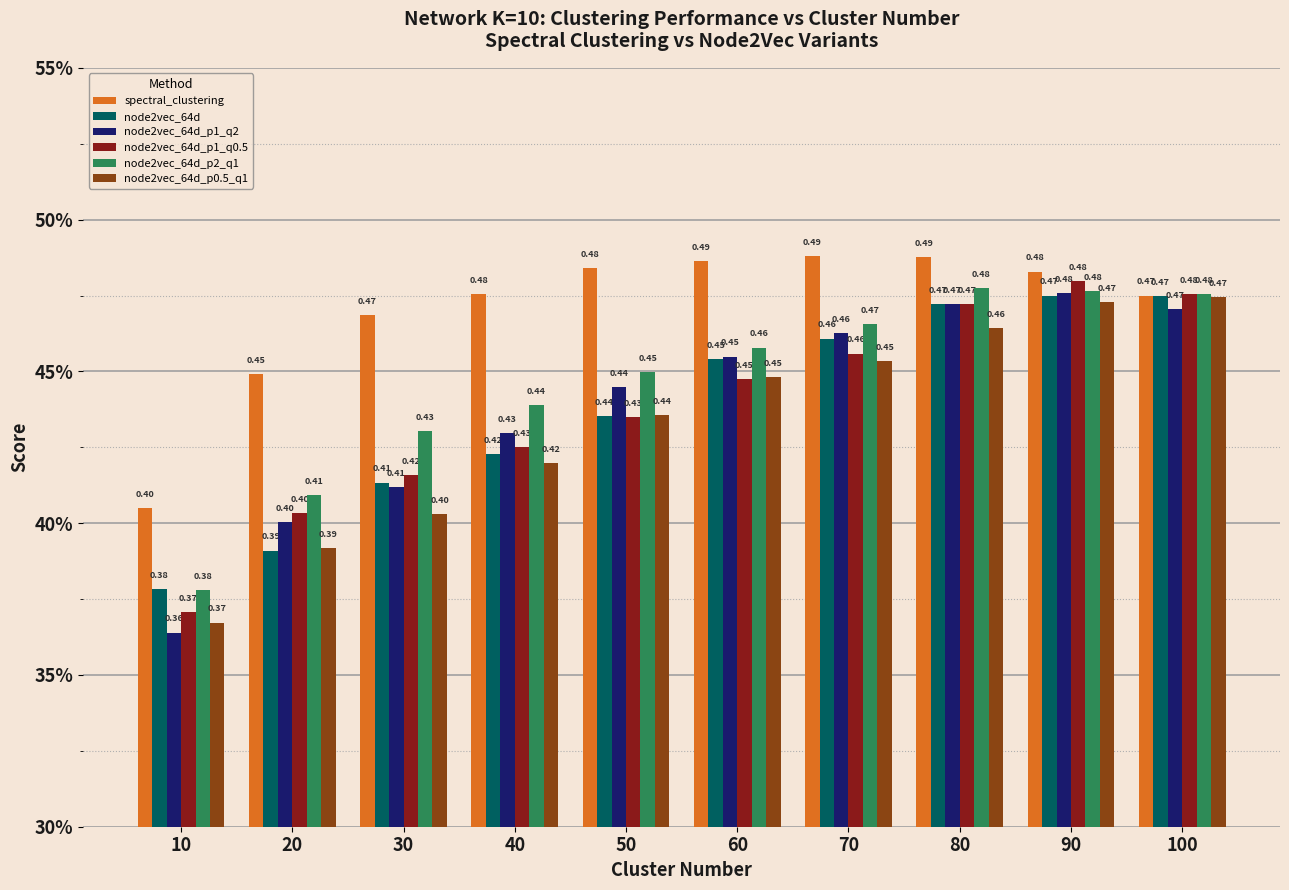

At how many categories does at least one series exceed 0?

10